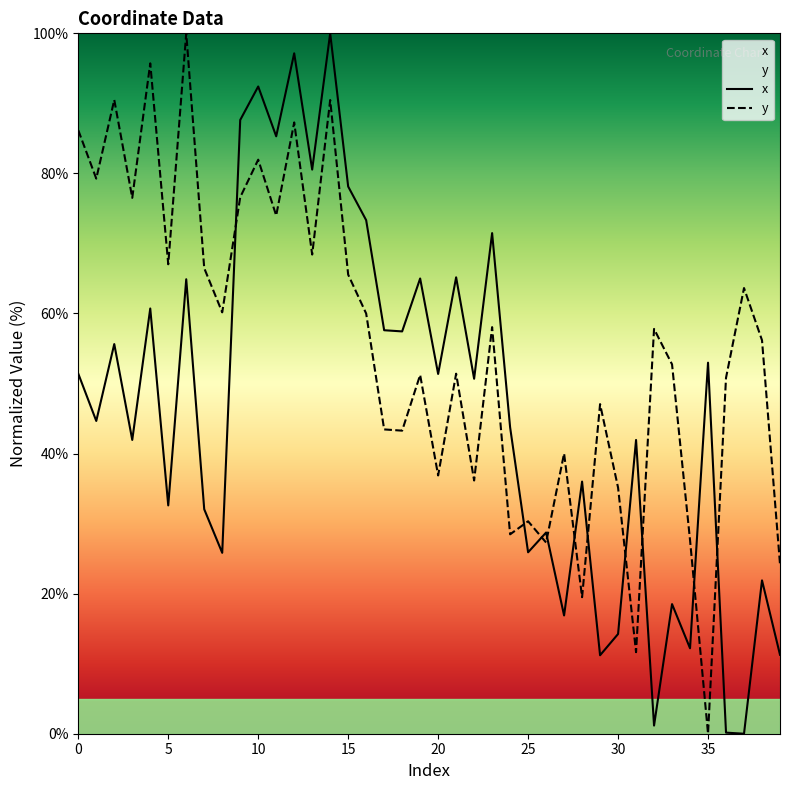

What are all the series names shown in the legend?

x, y